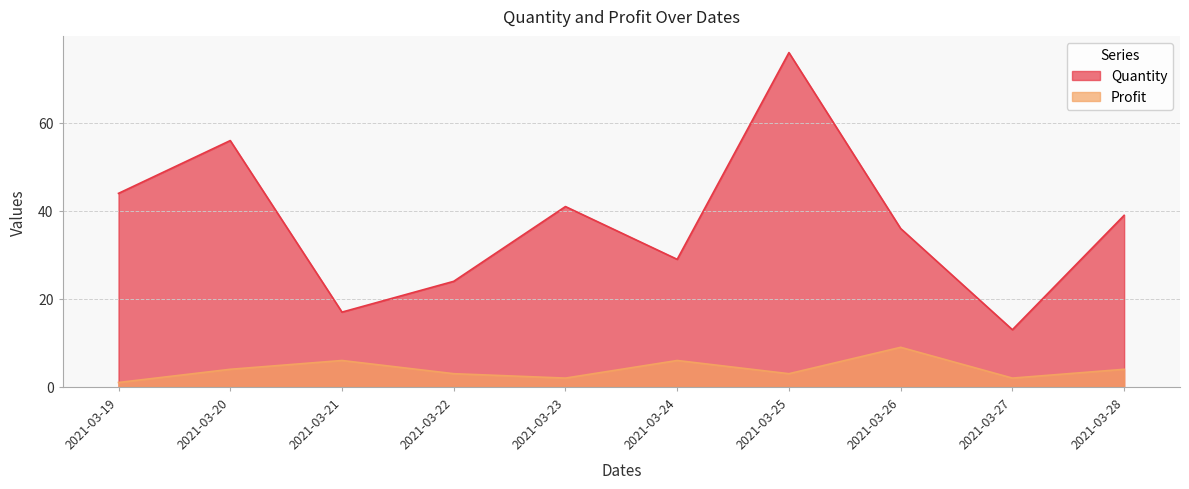

What is the value of the Profit point at the 1st from the left?

1